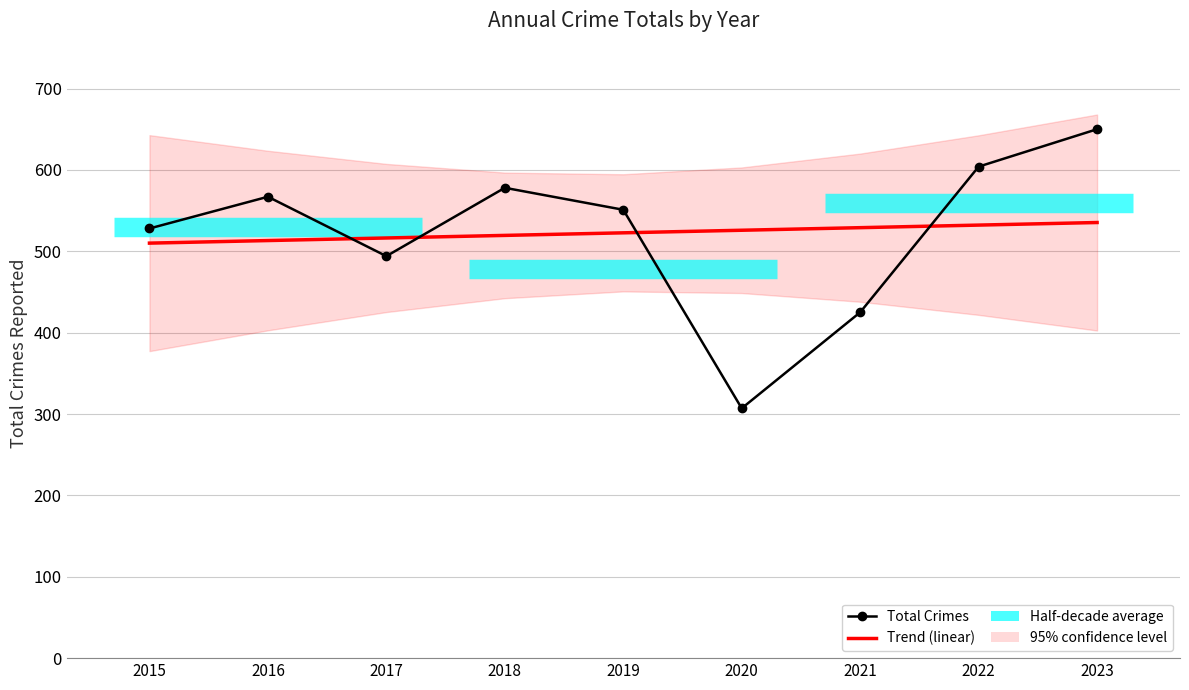

How many lines are shown in the chart?

2